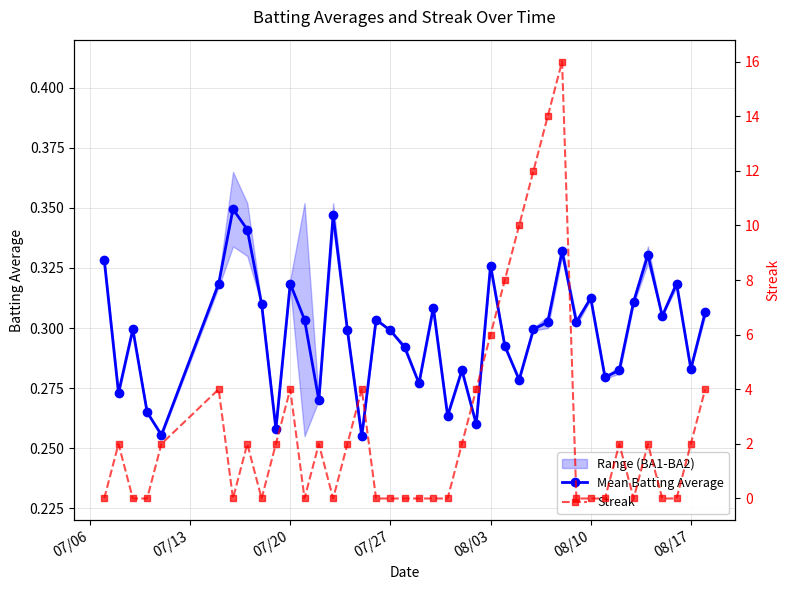

Count the Mean Batting Average values in the range 0 to 1.

40